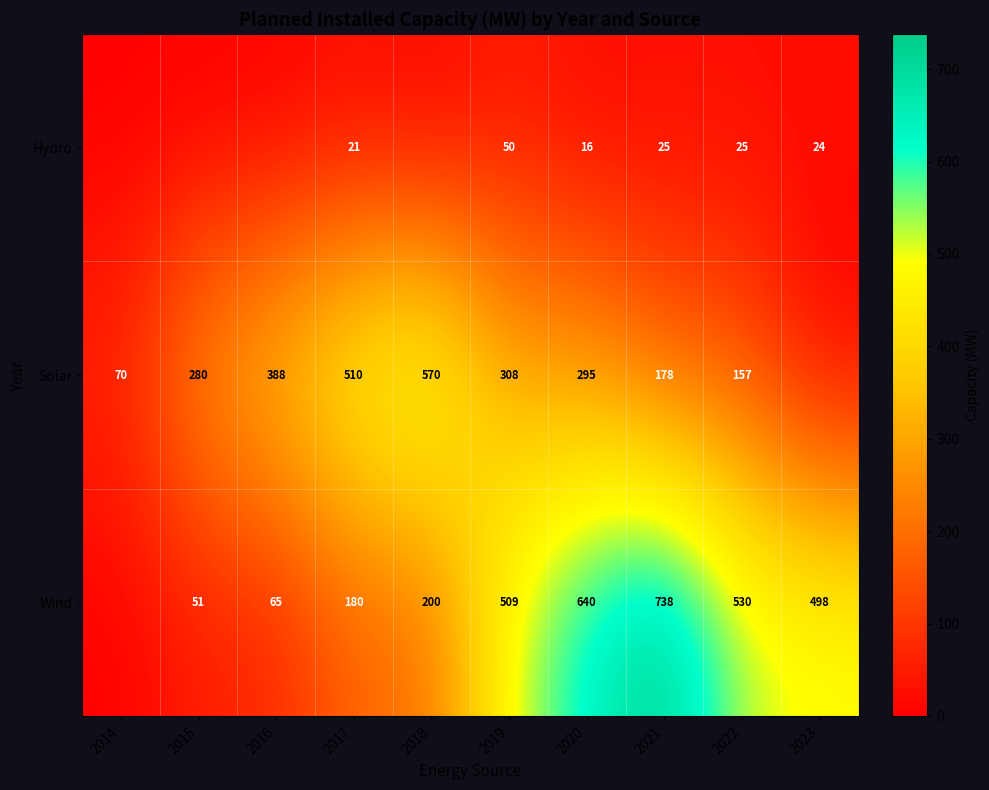

What is the total value across all series at 2019?

867